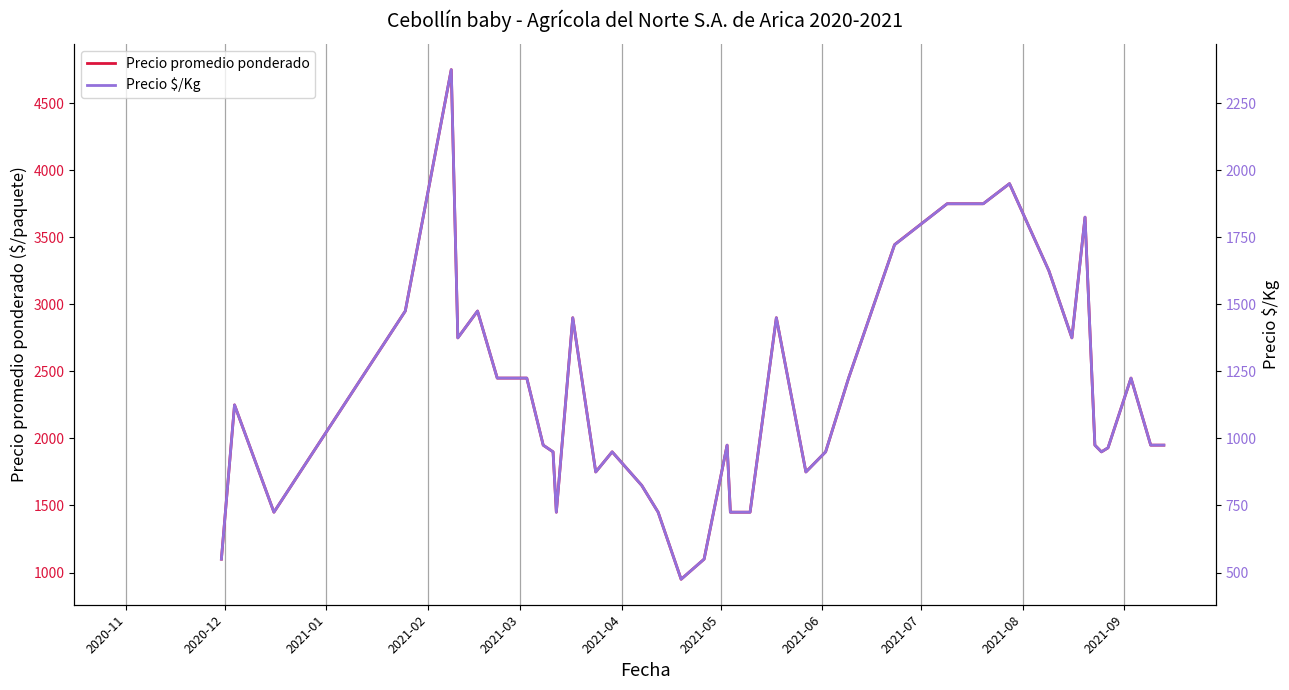

In Precio $/Kg, how many points are lower than both neighbors (excluding endpoints)?

8